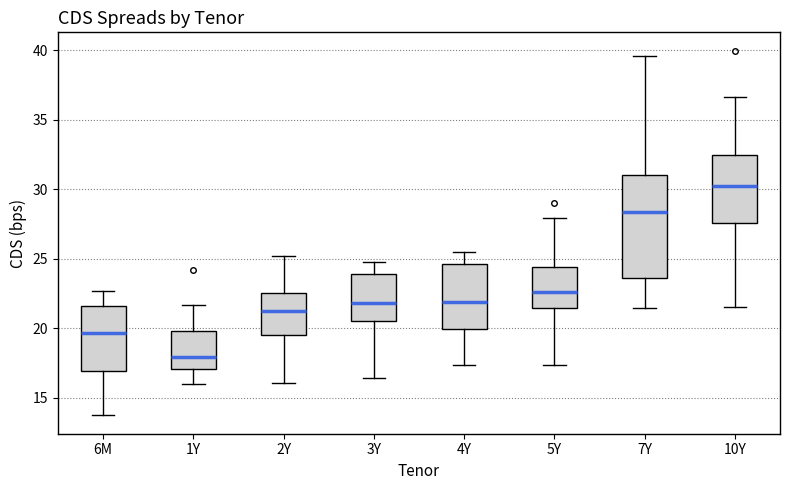

Which box is the tallest, from its lower edge to its upper edge?

7Y